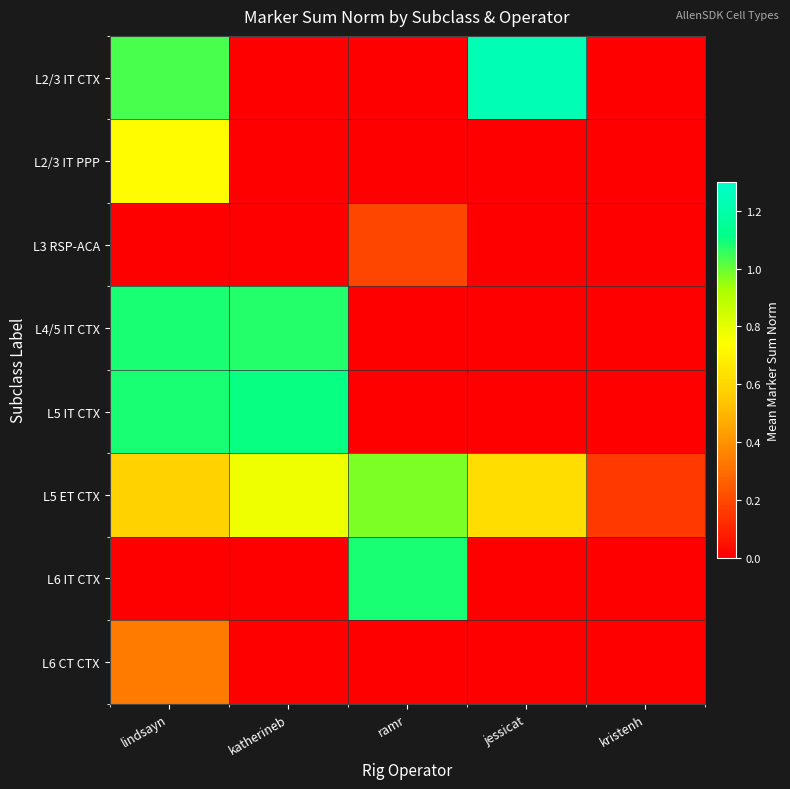

What is the total value across all series at kristenh?

0.2